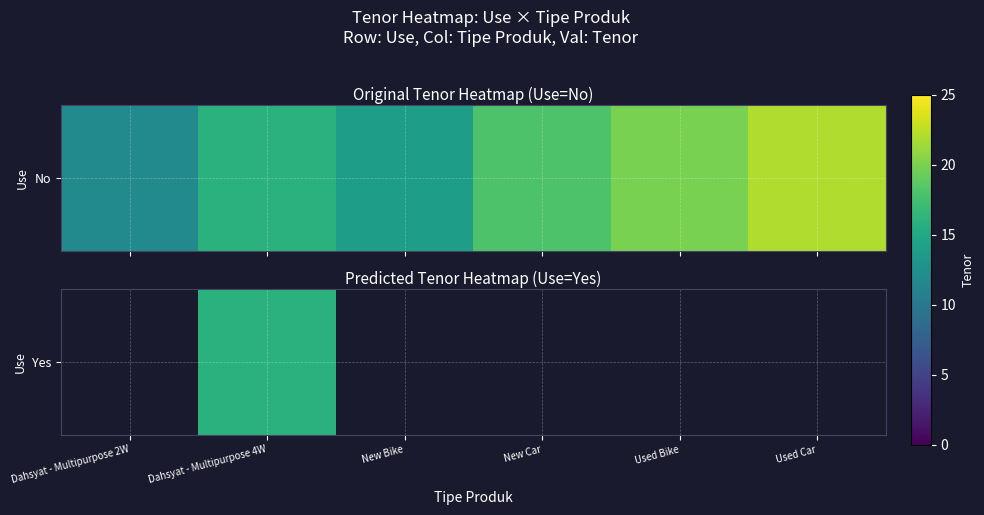

Between New Bike and New Car, which is larger?

New Car